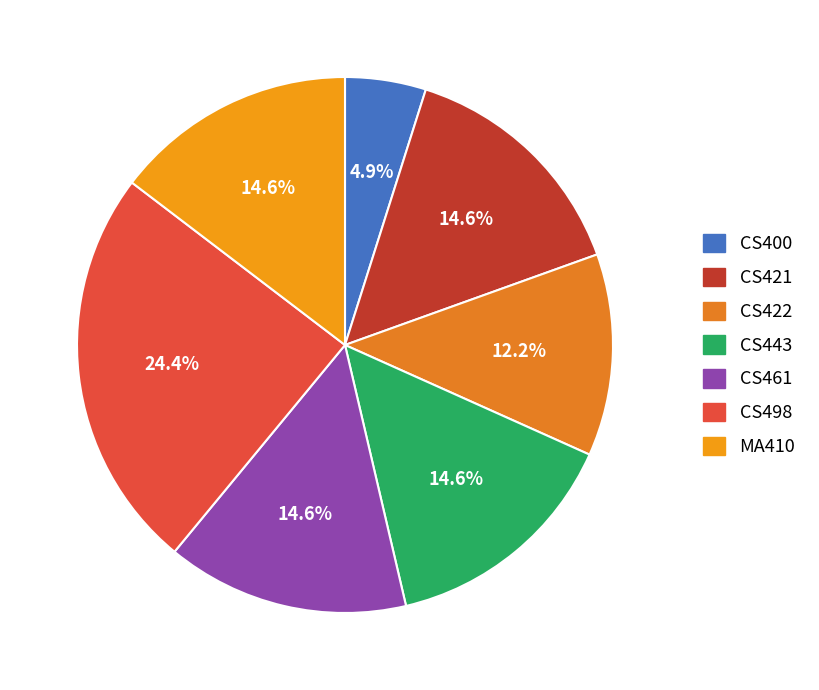

The CS443 slice represents 22% of the pie. True or false?

False